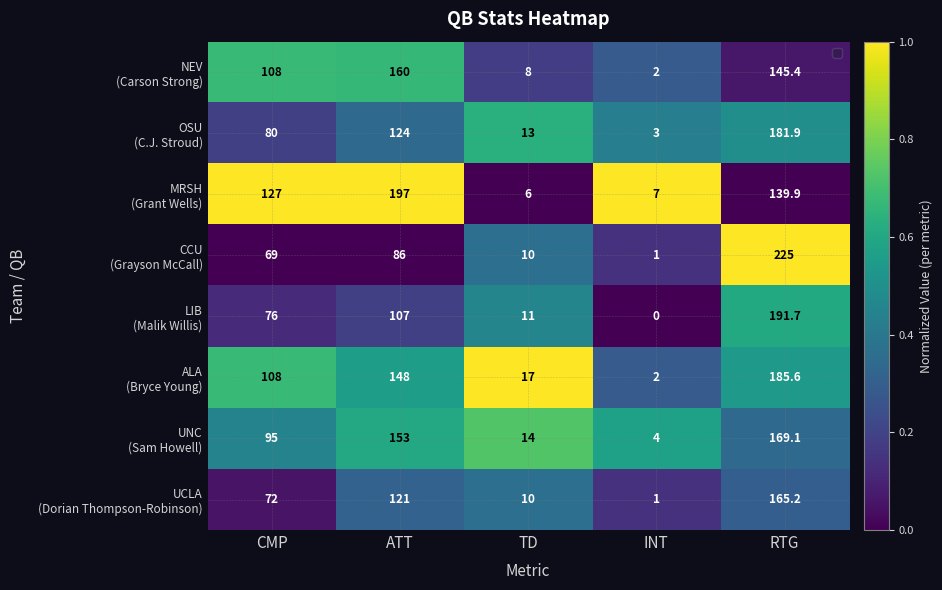

What is the greatest value displayed?

225.0